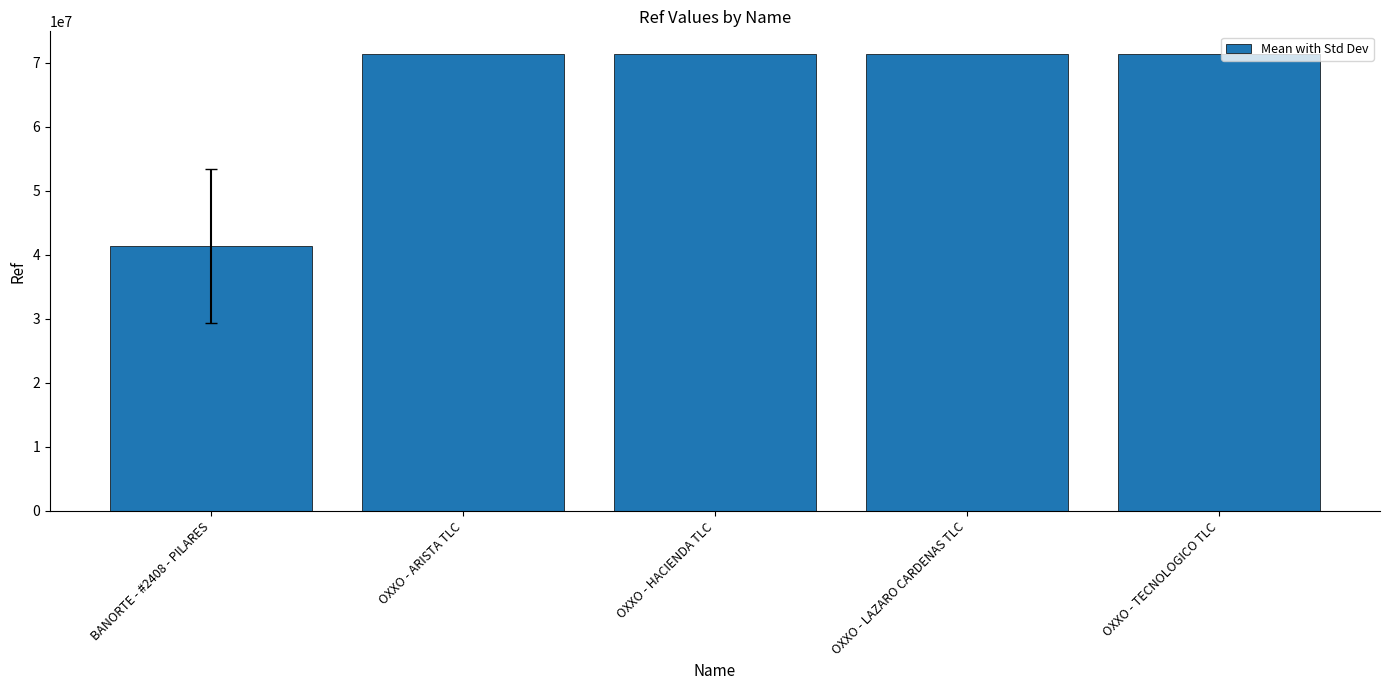

What is the difference between the values at OXXO - ARISTA TLC and OXXO - TECNOLOGICO TLC?

1862